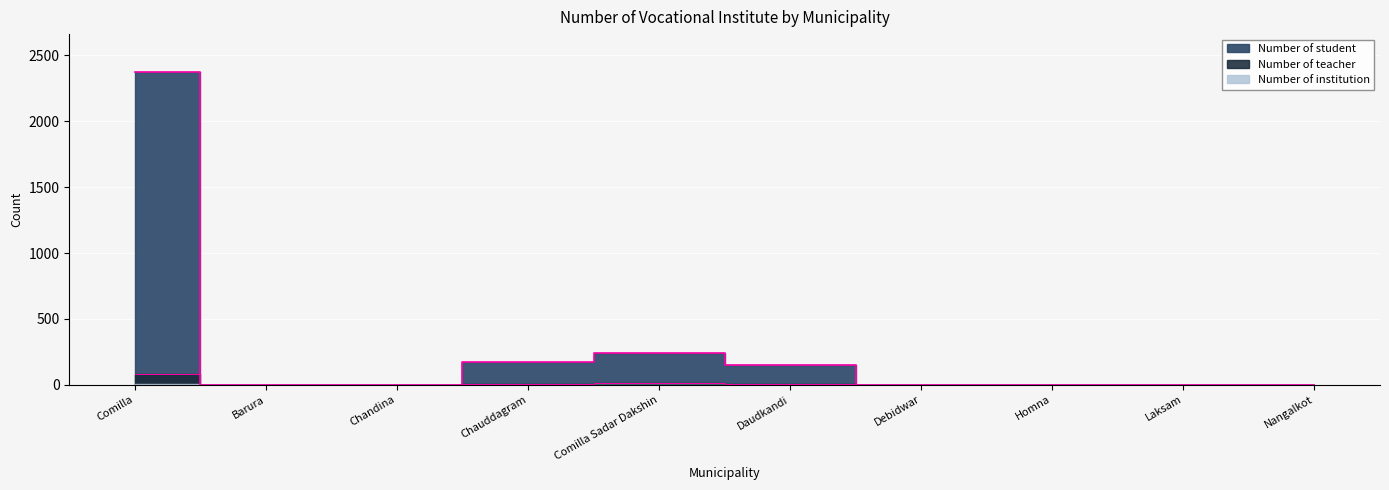

The Number of teacher series shows 6 at Daudkandi. True or false?

True